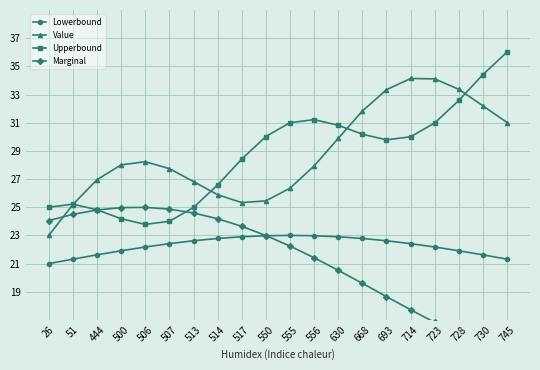

True or false: Lowerbound and Upperbound cross at least once.

False